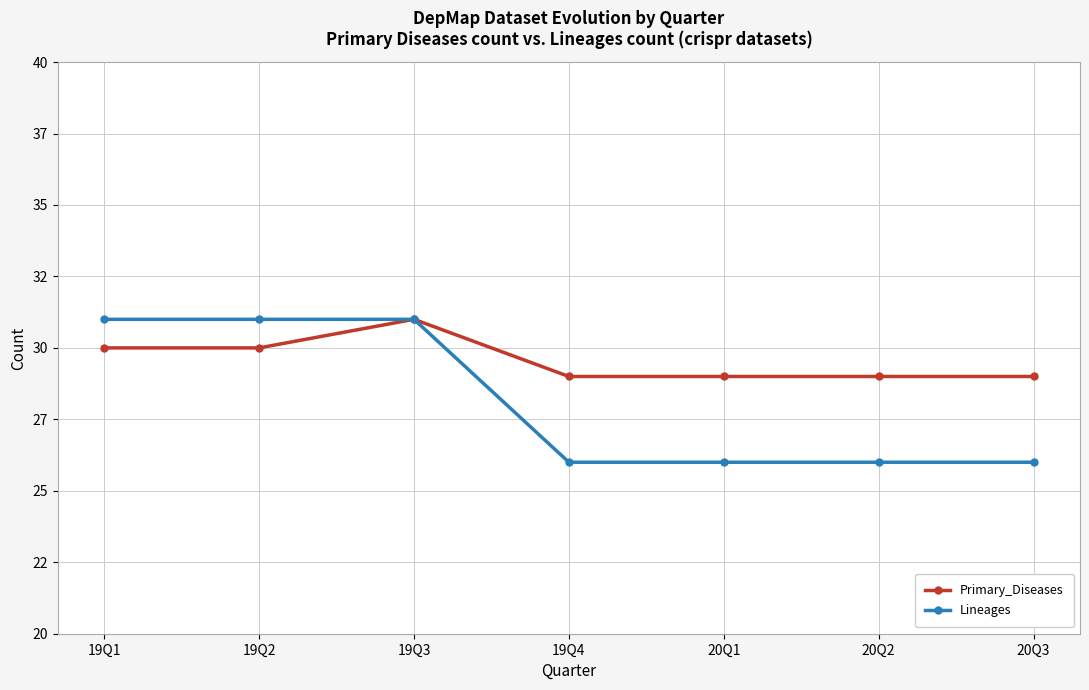

What is the lowest value of the Lineages series?

26